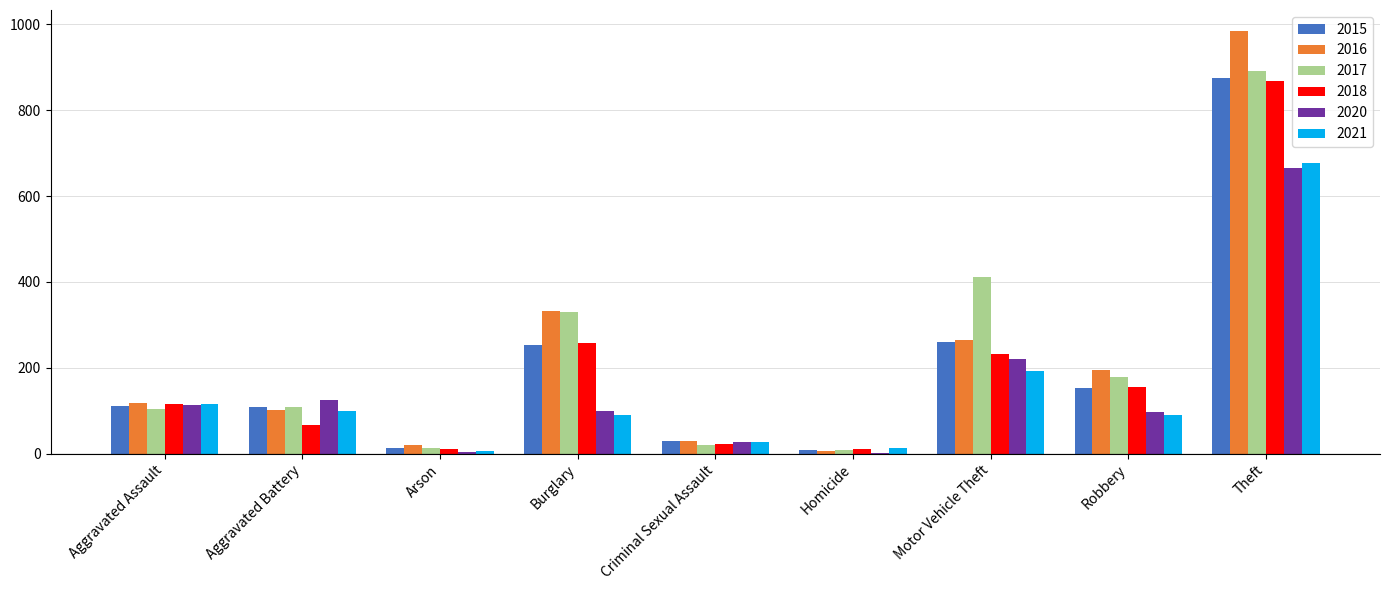

Does the chart contain stacked bars?

No